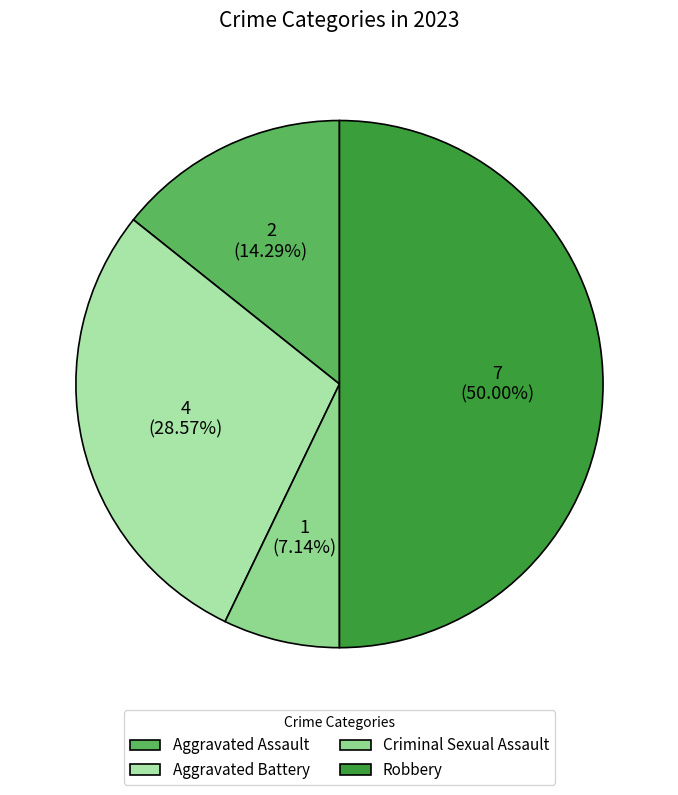

True or false: Aggravated Battery accounts for 23% of the total.

False